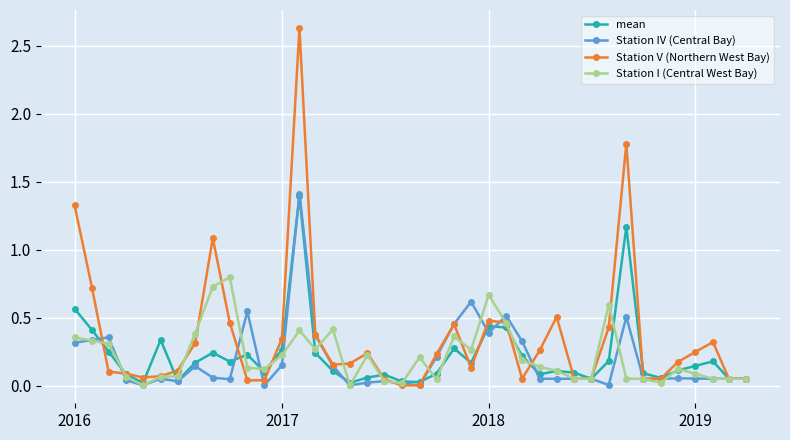

Which series has the largest total across all categories?

Station V (Northern West Bay)